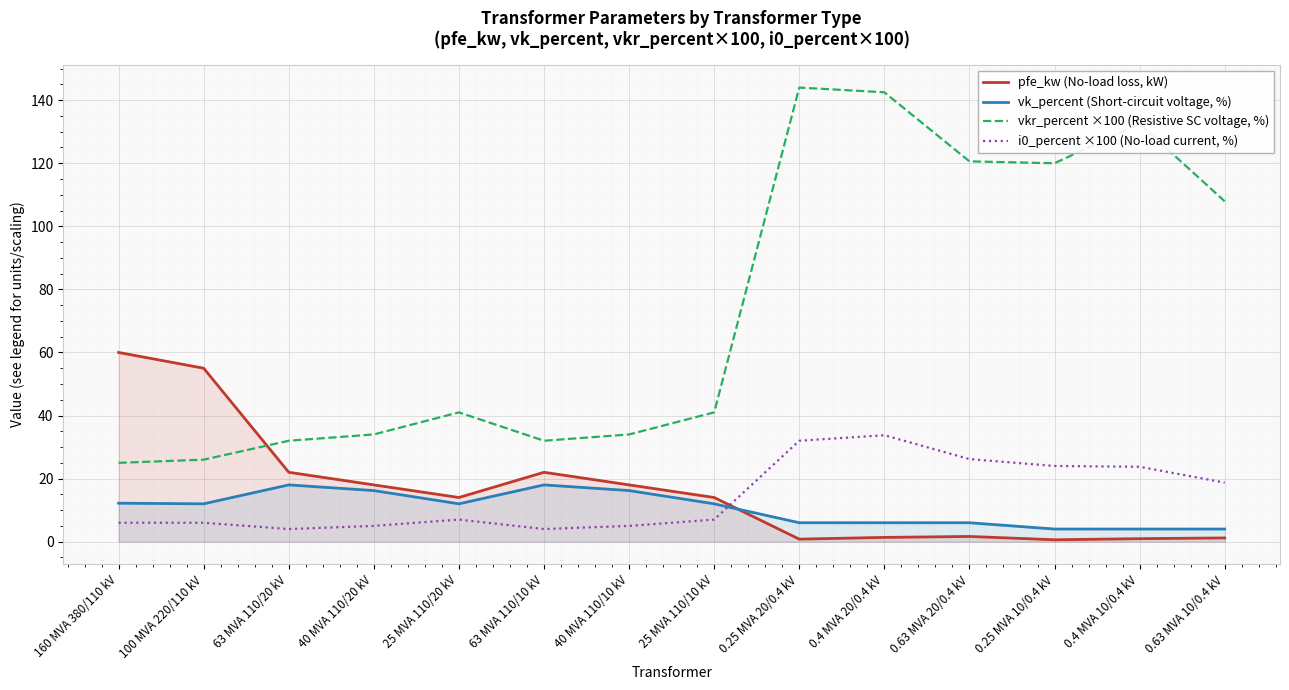

What is the average value of the vkr_percent ×100 (Resistive SC voltage, %) series?

73.8